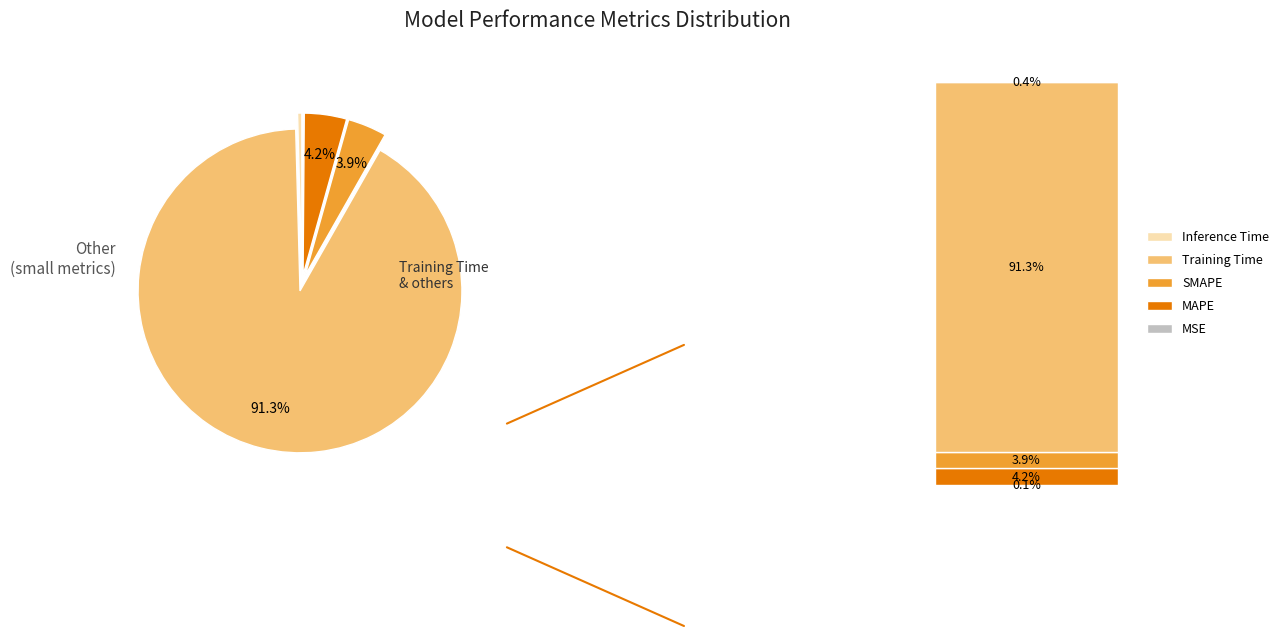

Is there any slice that represents more than half of the pie?

Yes